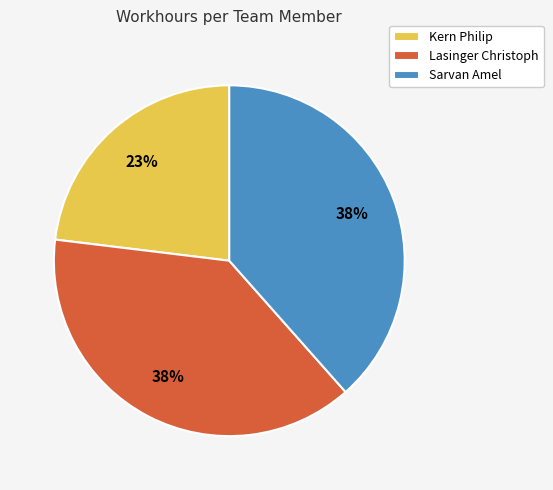

How many segments does this pie chart have?

3